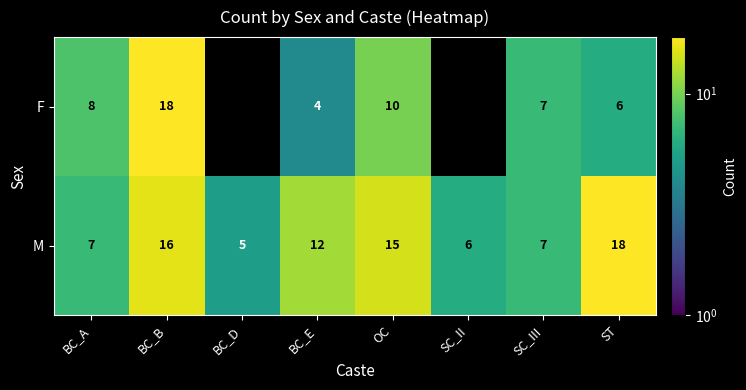

The F series shows 6 at ST. True or false?

True